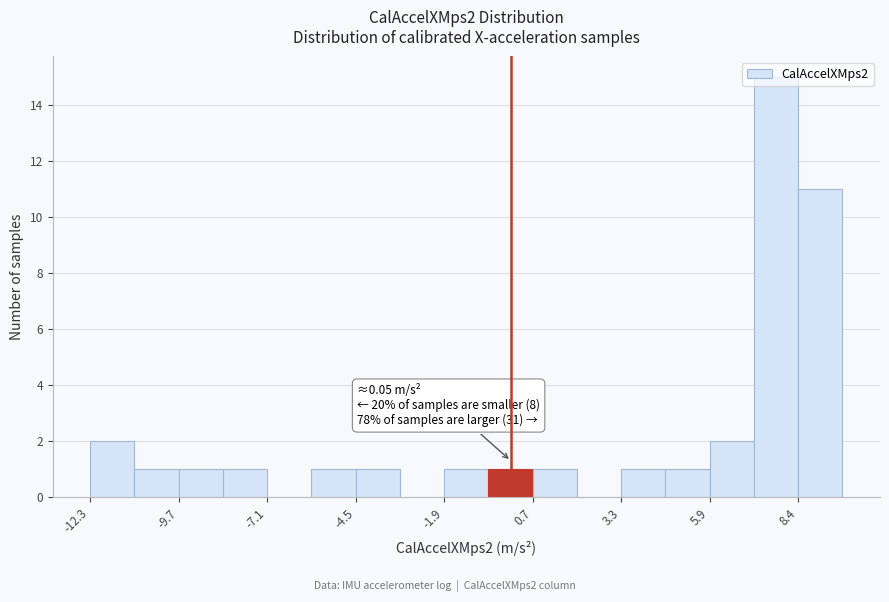

Read against the x-axis, roughly where is the centre of the tallest bar?

8.0